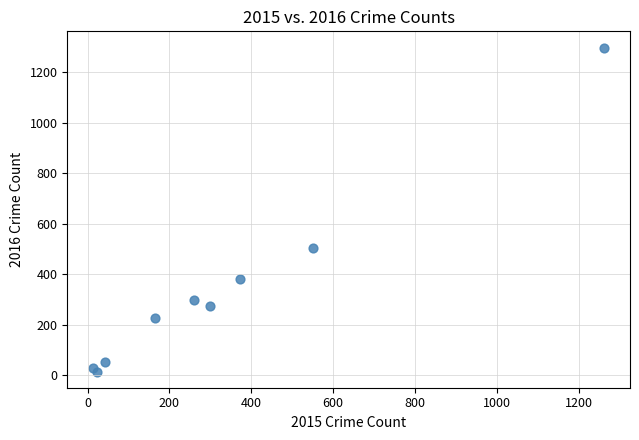

What Y value in the scatter plot is closest to 655?

505